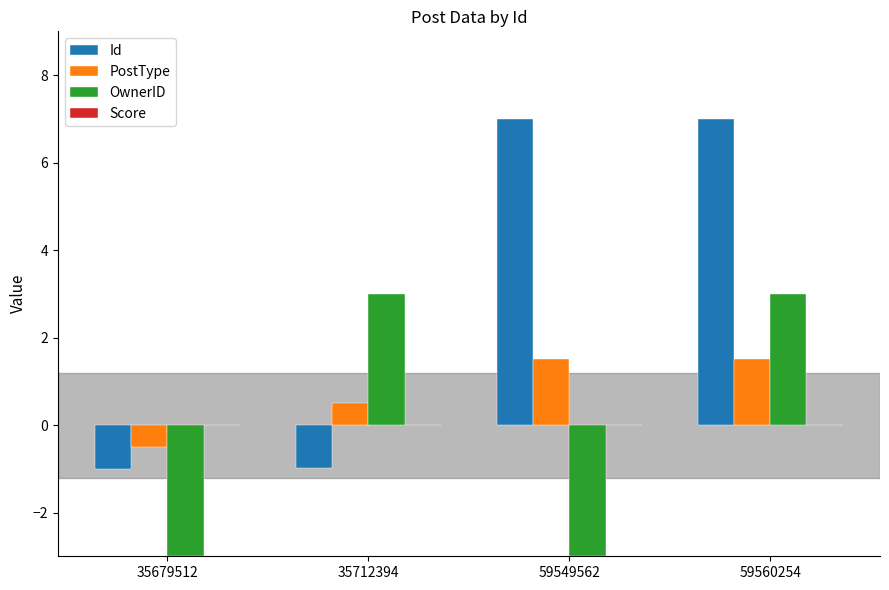

How many positive values does the Id series have?

2